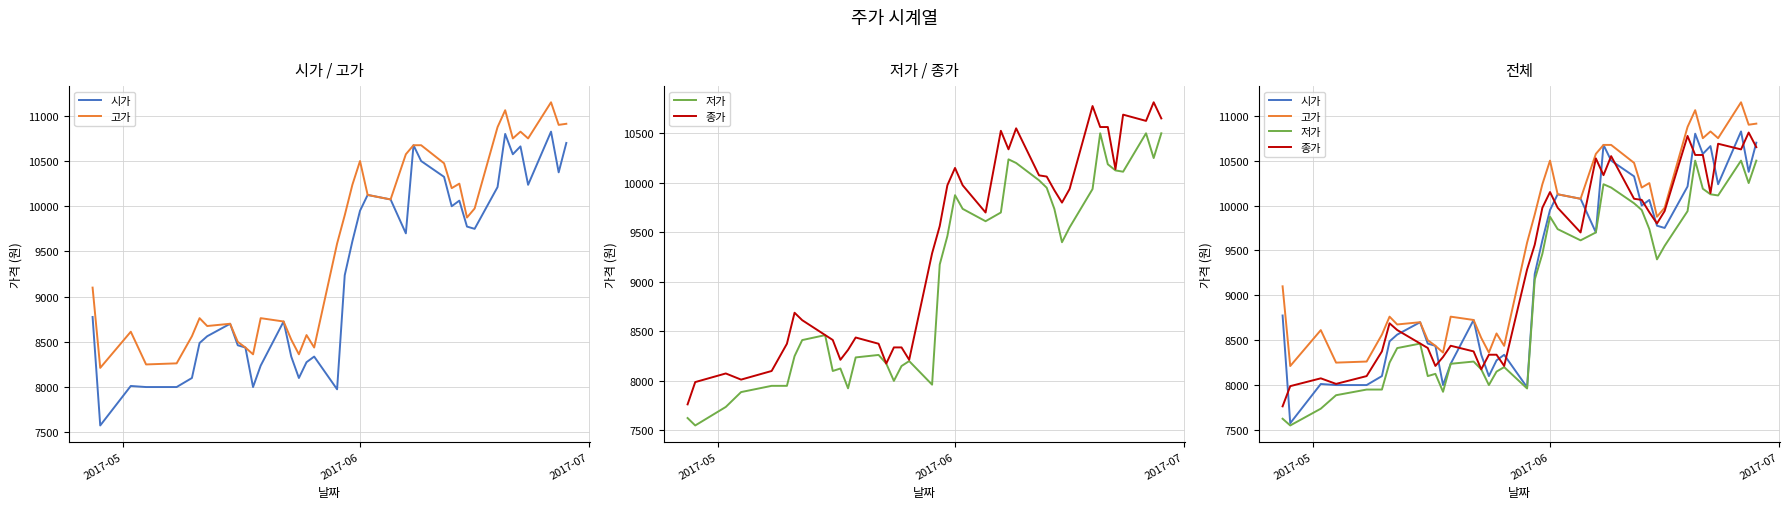

True or false: 시가 and 고가 cross at least once.

False